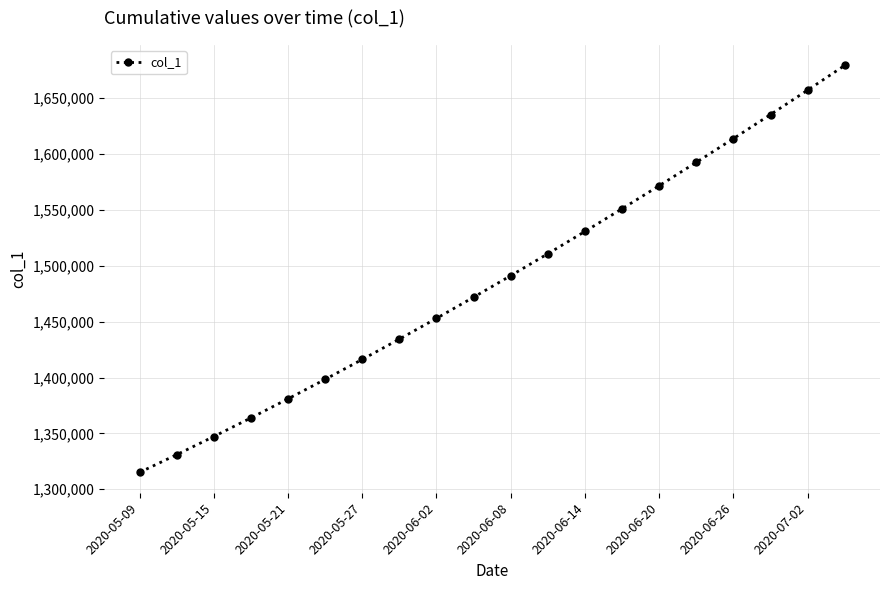

True or false: there are more than 0 points higher than both neighbors.

False